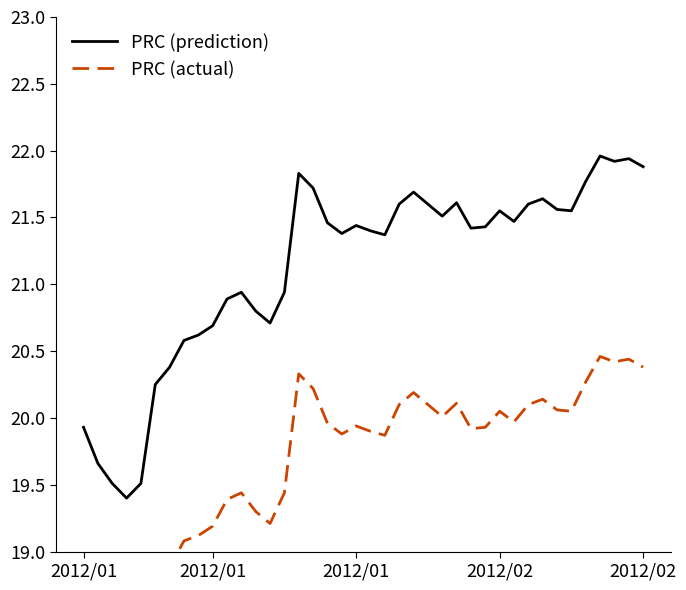

True or false: PRC (actual) has more than 2 interior local peaks.

True